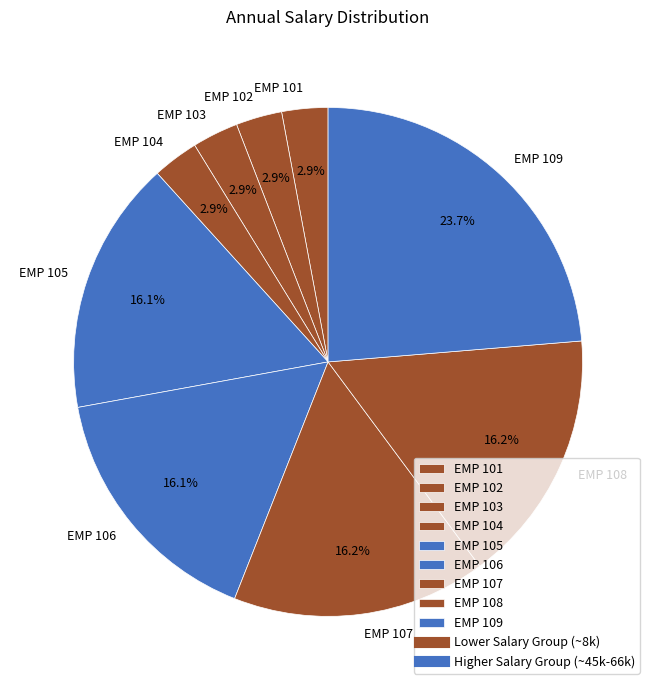

Between EMP 109 and EMP 108, which is larger?

EMP 109